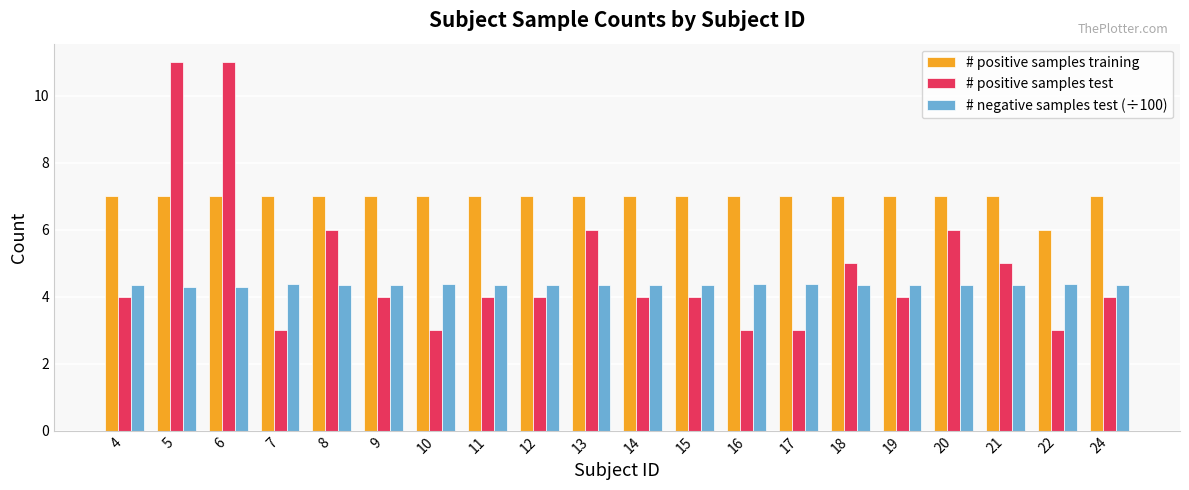

What are all the series names shown in the legend?

# positive samples training, # positive samples test, # negative samples test (÷100)